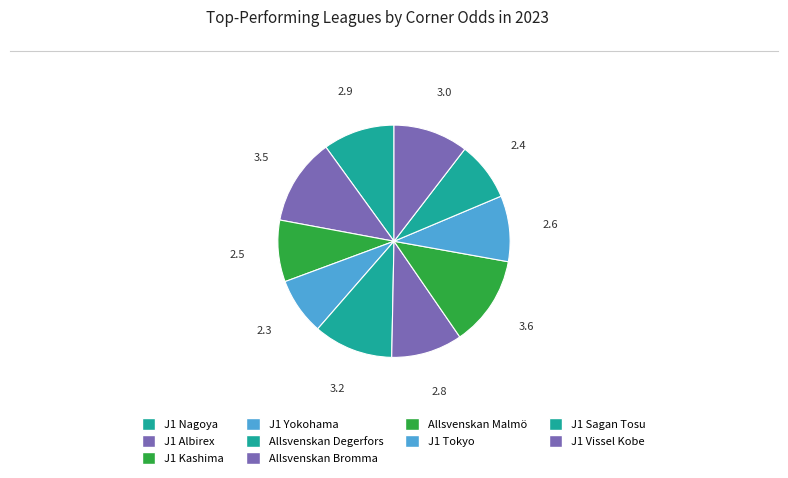

Which slice is the largest?

Sweden Allsvenskan (Malmö FF)